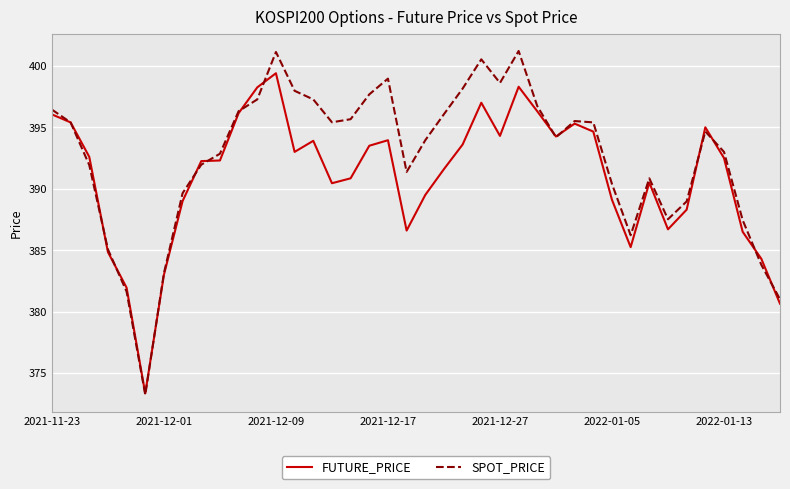

Which series has the largest total across all categories?

SPOT_PRICE